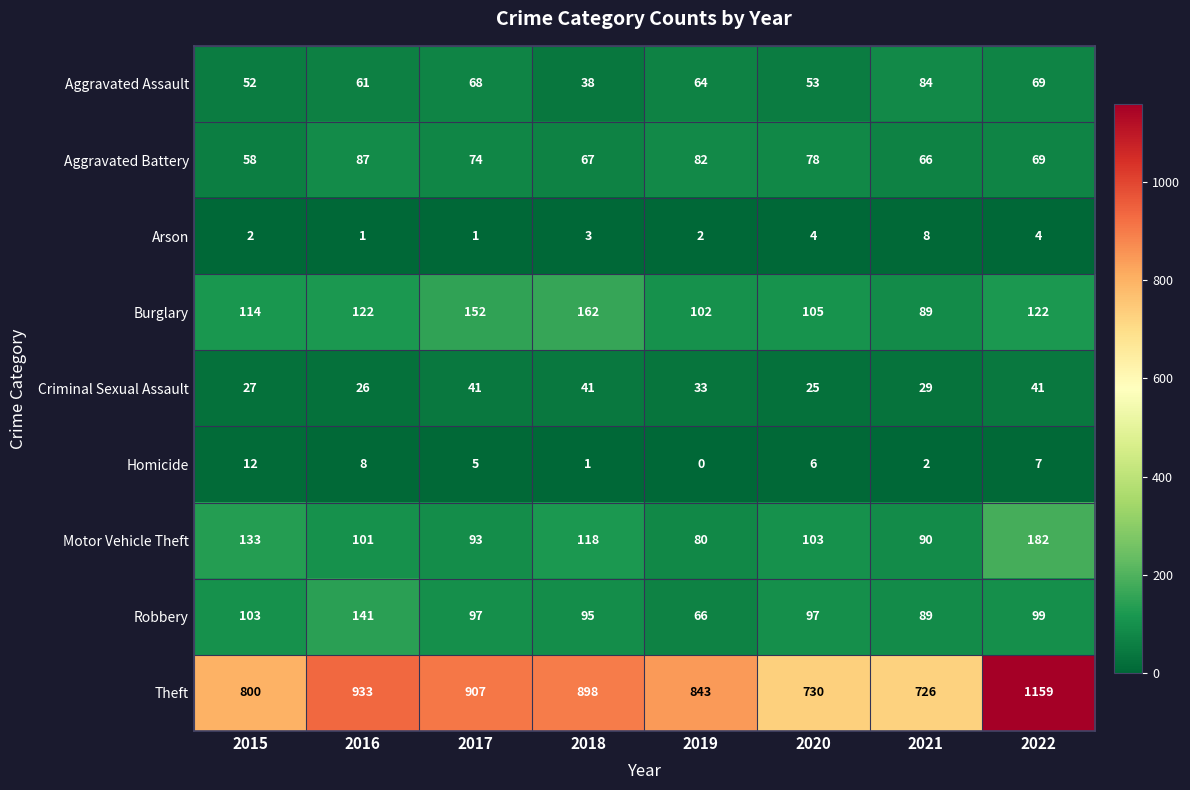

What is the difference between the maximum and second lowest values in the Theft series?

429